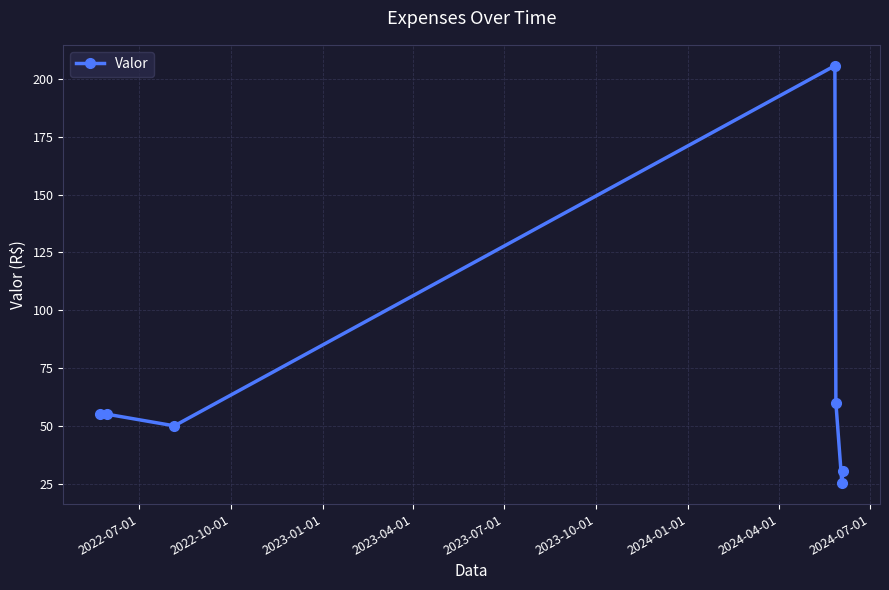

What is the greatest value displayed?

205.7